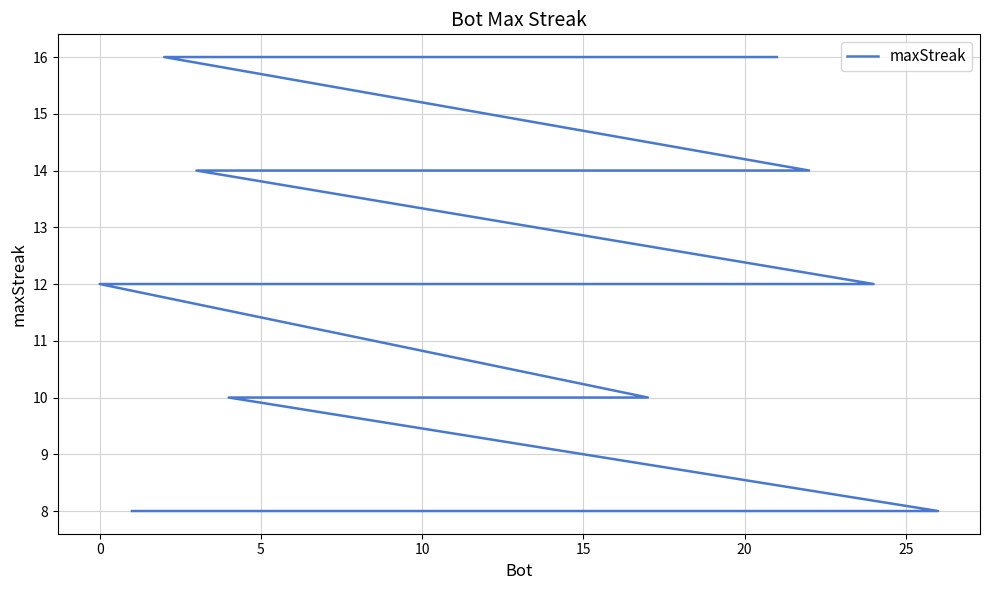

How many lines are shown in the chart?

1